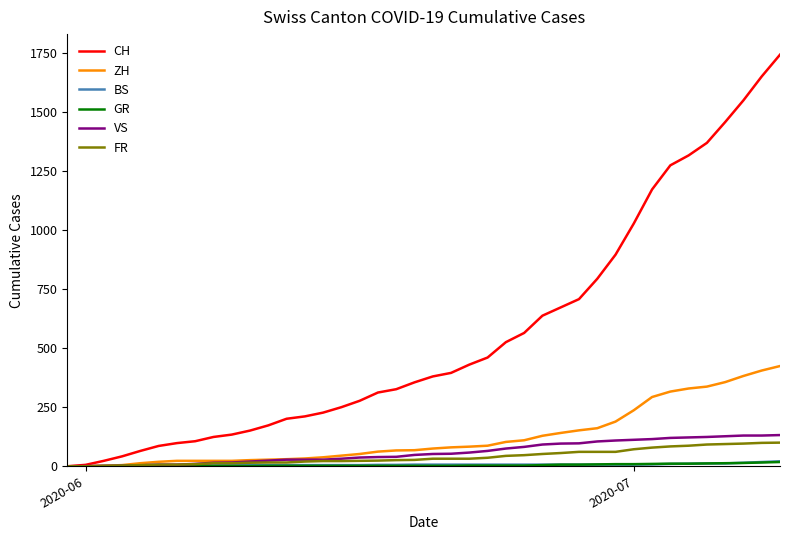

Which series has the widest spread of values?

CH